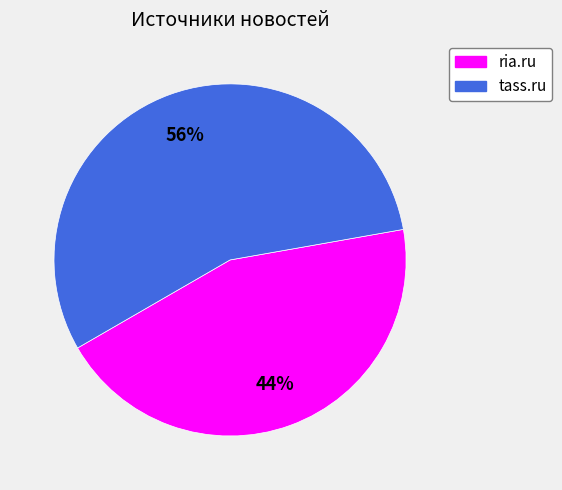

To the nearest percent, what is the combined percentage of tass.ru and ria.ru?

100%